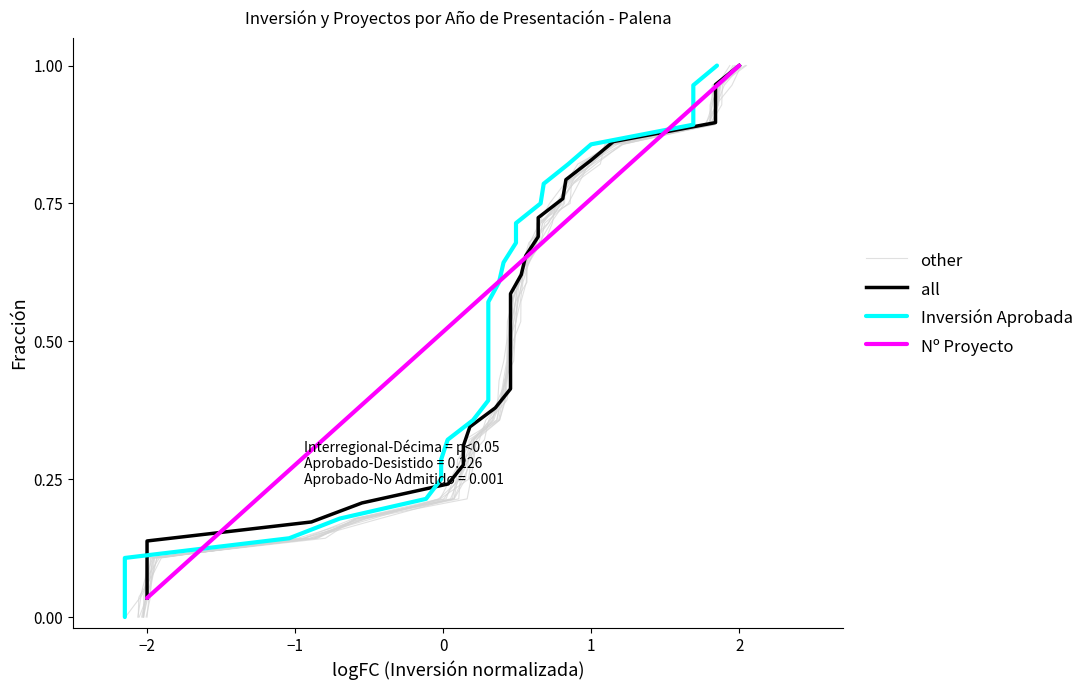

Which series has the widest spread of values?

other